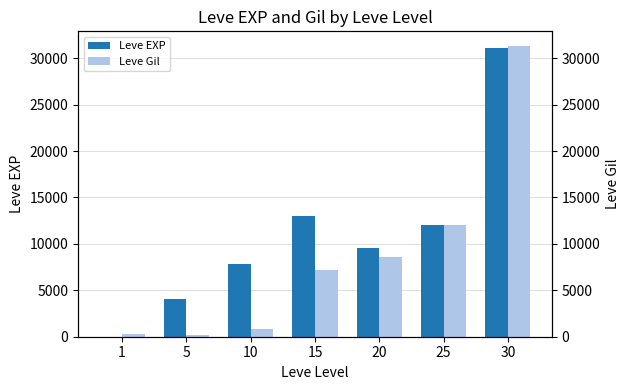

Reading left to right, extract all data points from this chart.

Leve EXP: 1=1	5=4110	10=7880	15=13040	20=9540	25=12000	30=31070
Leve Gil: 1=330	5=220	10=880	15=7170	20=8570	25=12000	30=31330